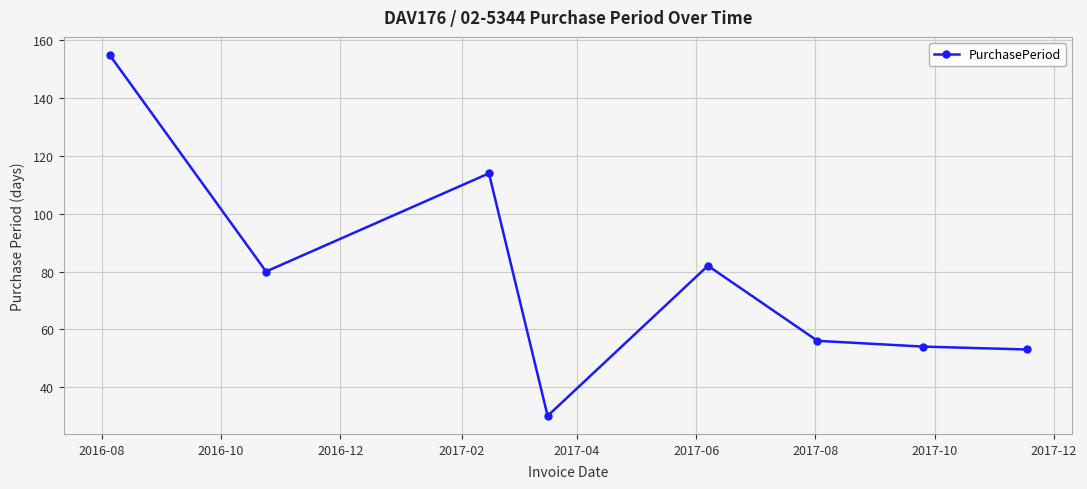

True or false: there are more than 0 points higher than both neighbors.

True